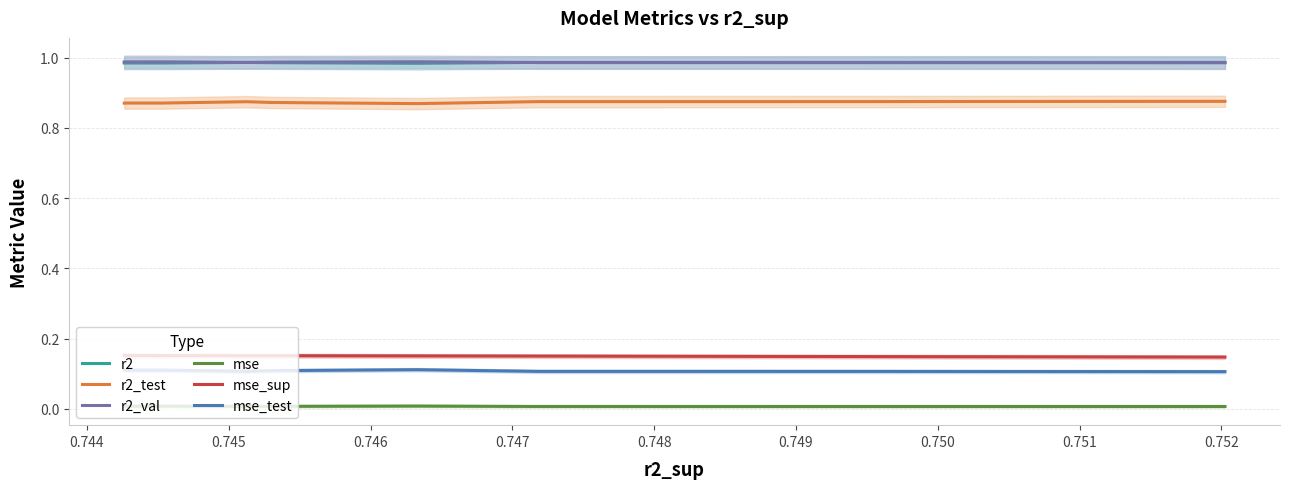

How many series are shown in this chart?

6